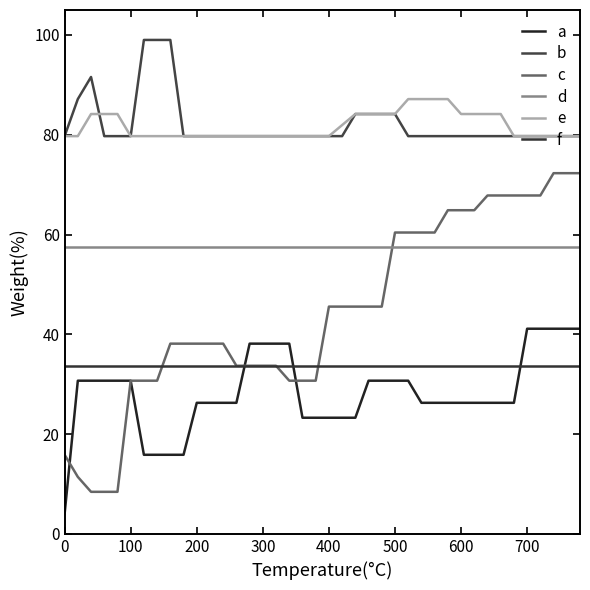

How many lines are shown in the chart?

6